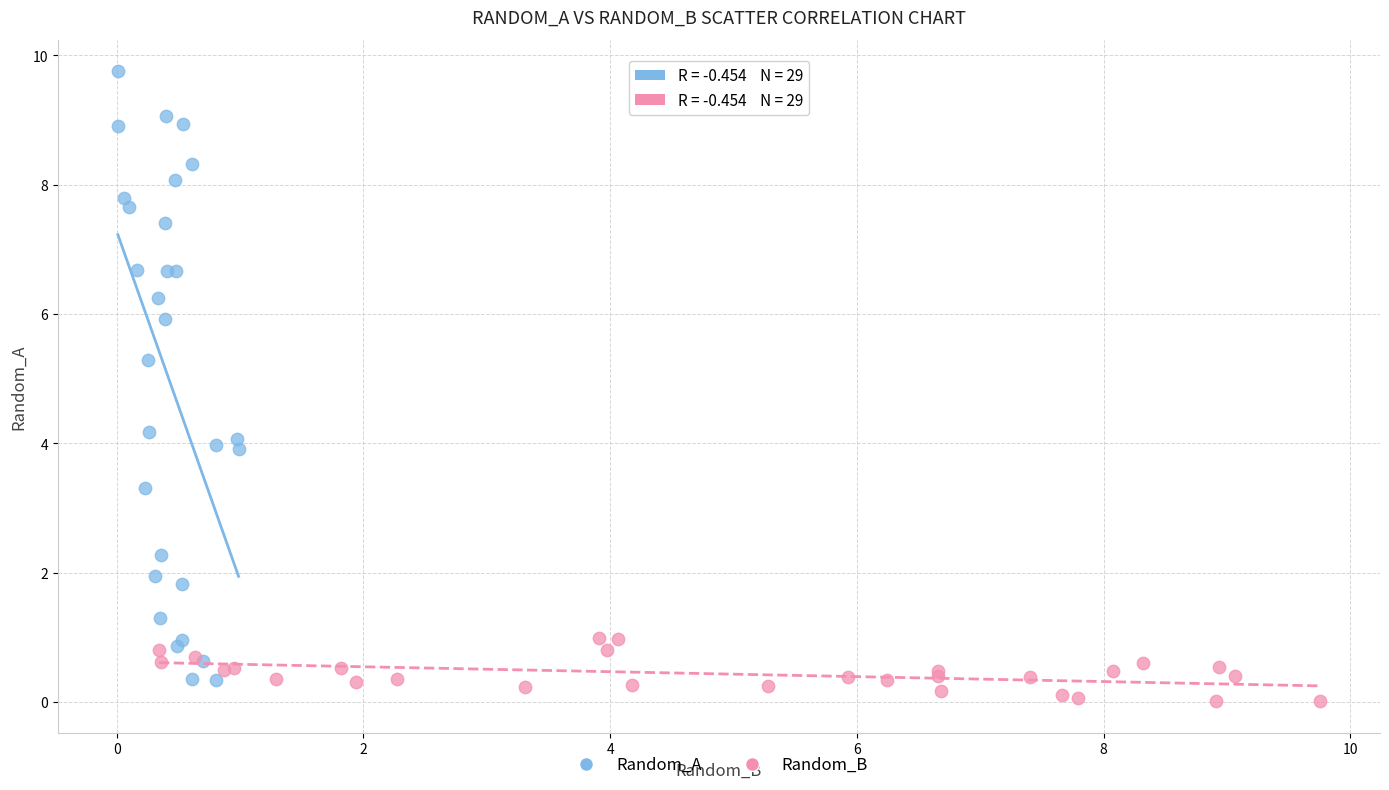

Which series contains the highest Y value?

Random_A